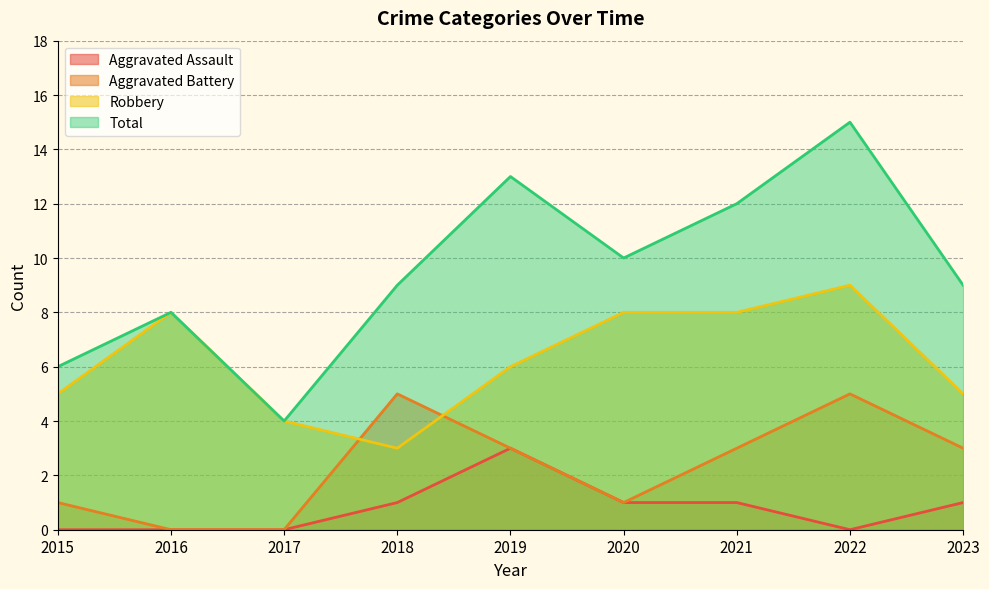

What is the sum of all Total values?

86